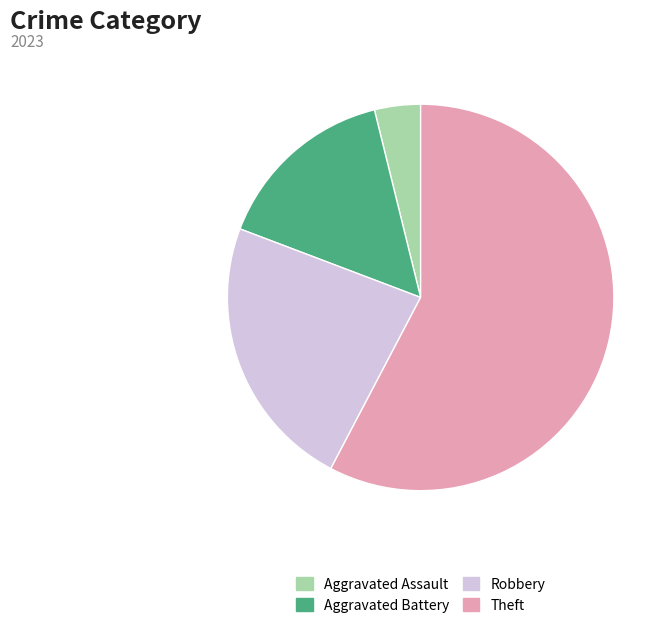

Rank the categories by value from highest to lowest.

Theft, Robbery, Aggravated Battery, Aggravated Assault